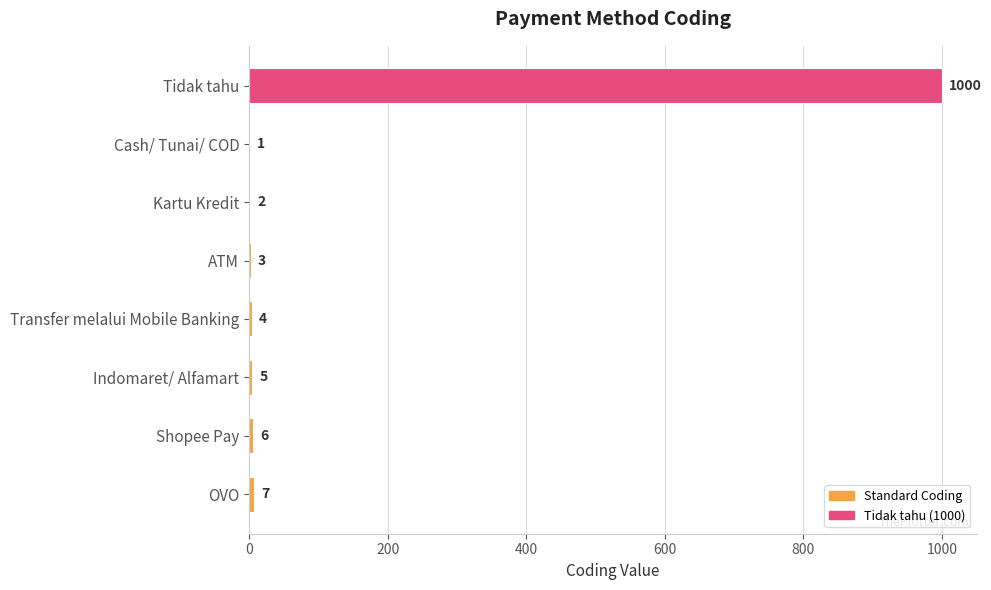

What is the change in value from Shopee Pay to OVO?

+1